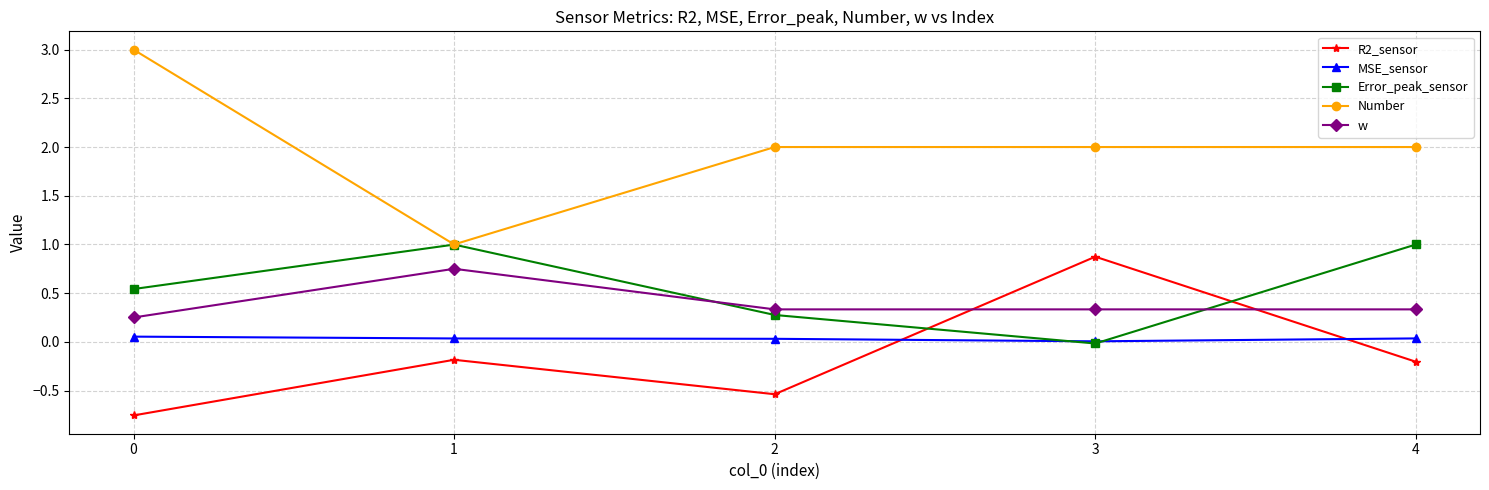

Is the value of MSE_sensor at 1 greater than the value of w at 3?

No